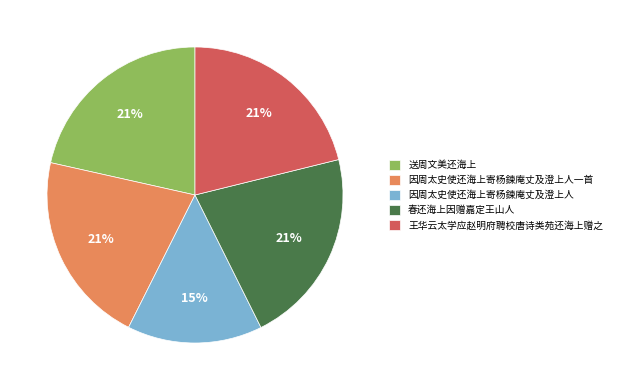

Is it true that 王华云太学应赵明府聘校唐诗类苑还海上赠之 is 21% of the pie?

True